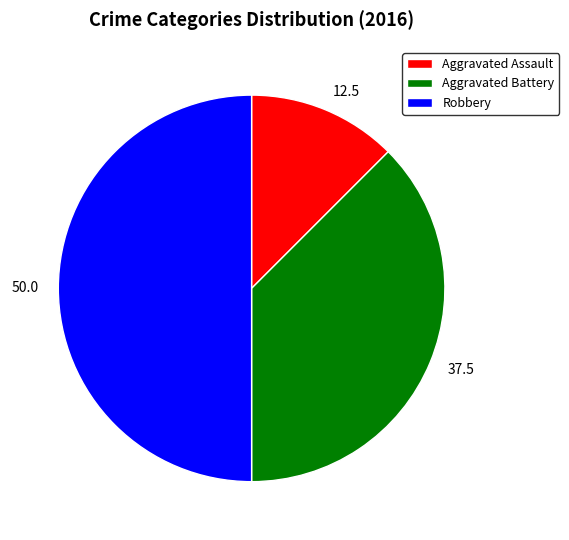

What is the smallest slice in the pie chart?

Aggravated Assault